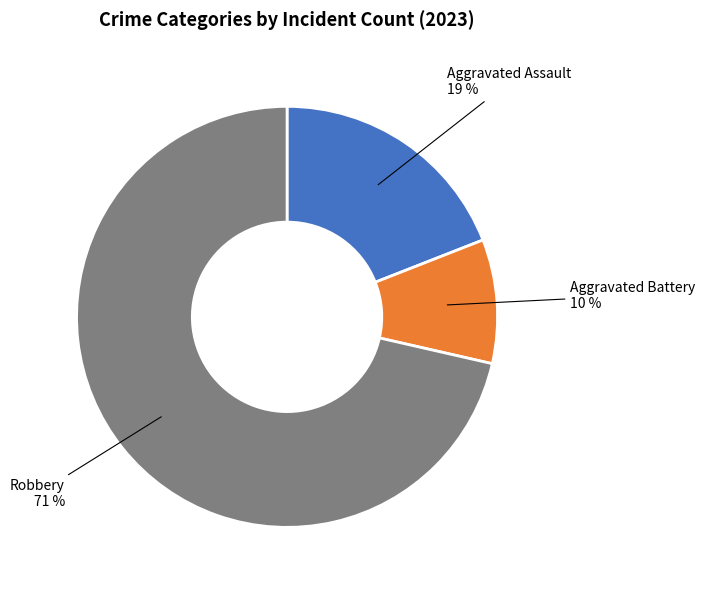

Does any single category account for the majority?

Yes